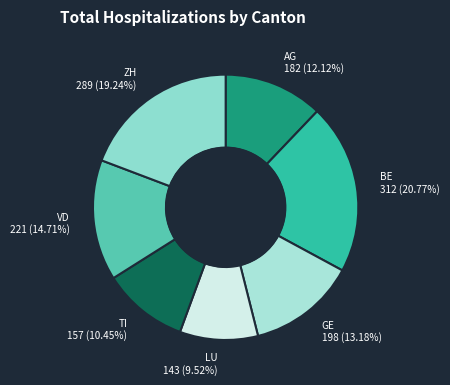

Count the number of slices in the pie.

7